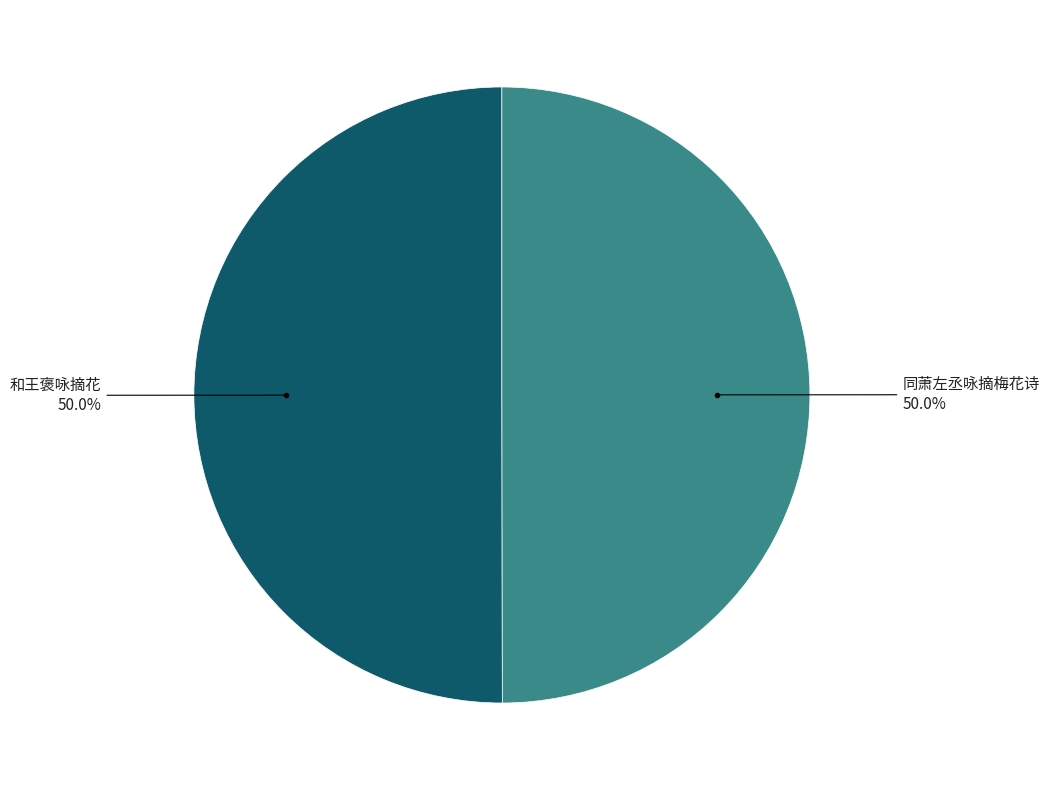

How many slices are in this pie chart?

2